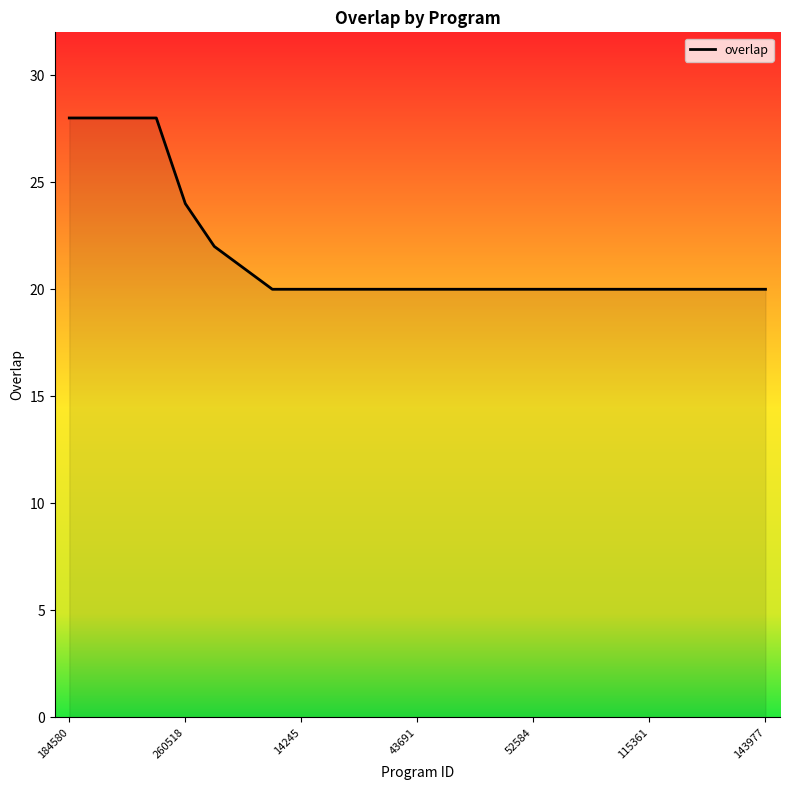

What is the smallest value displayed?

20